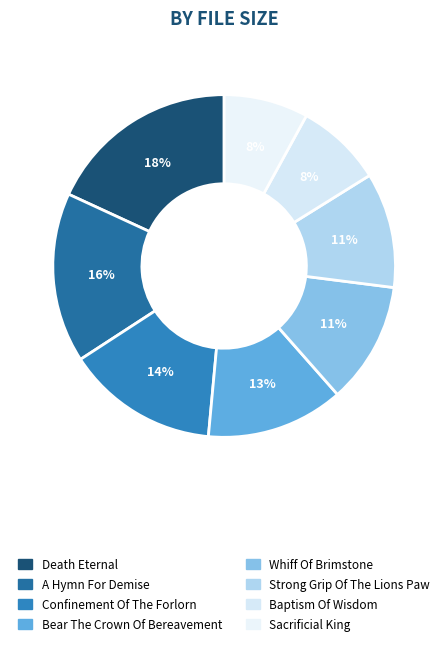

How many slices are in this pie chart?

8